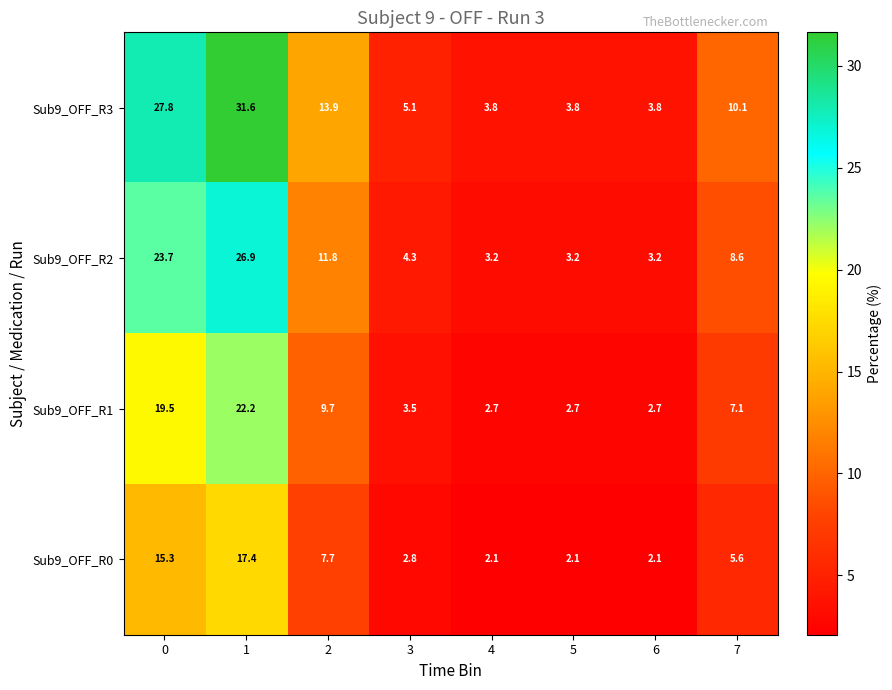

What is the difference between the highest and lowest values at 3?

2.3